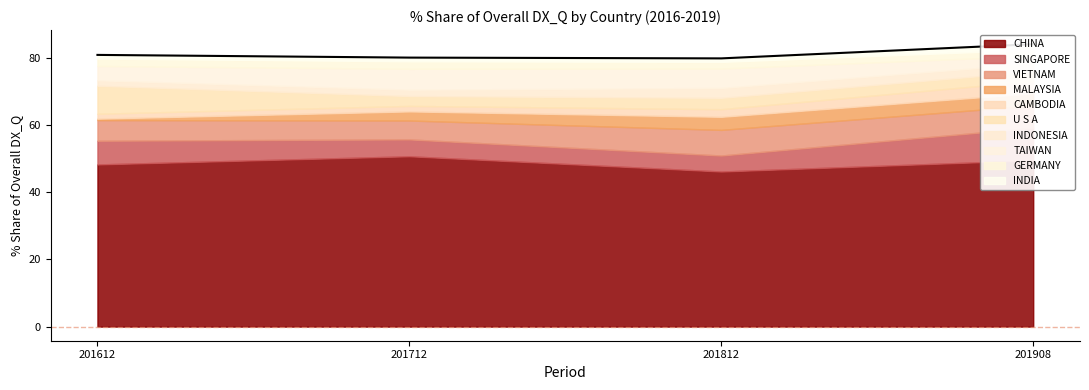

At which label does 201812_% Share of overall DX_Q first exceed 3?

CHINA